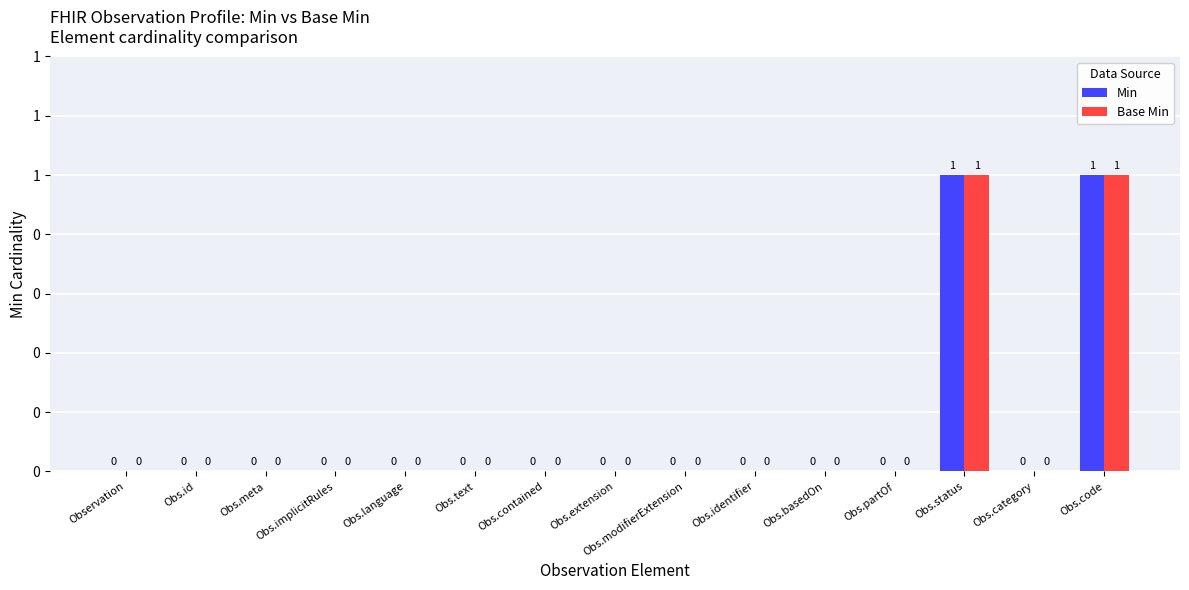

Which series has the largest total across all categories?

Min